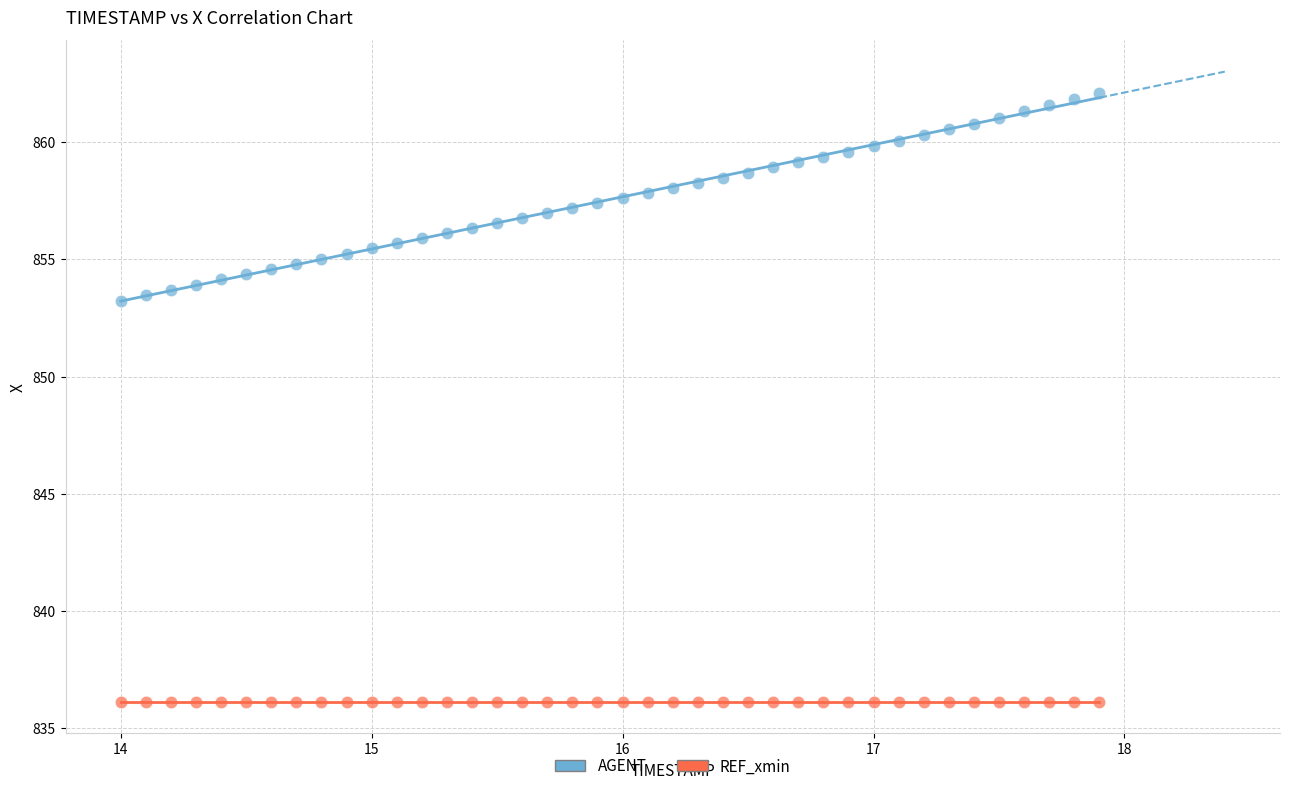

How many data points are displayed?

80